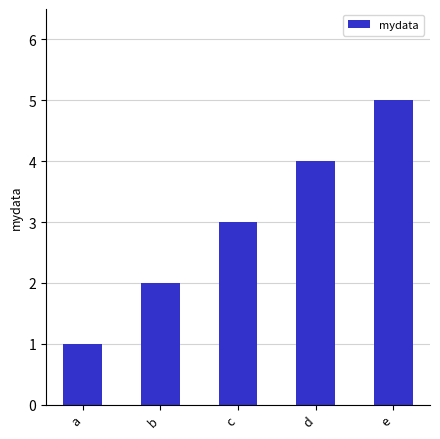

Which label corresponds to the smallest value in the chart?

a